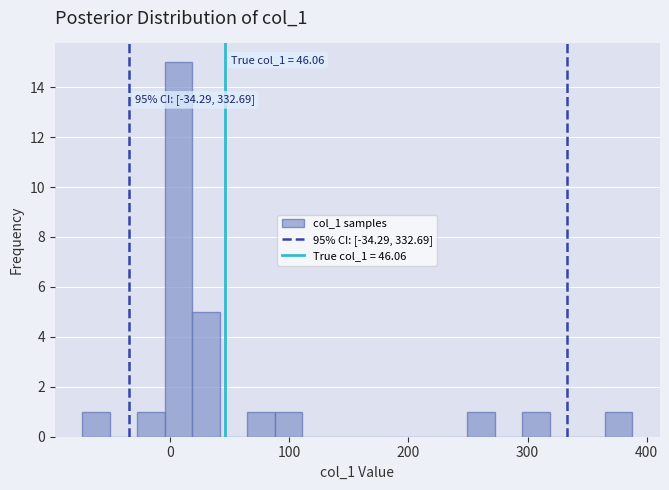

Around what value on the x-axis is the tallest bar? Give the approximate position of its centre, as read against the axis.

10